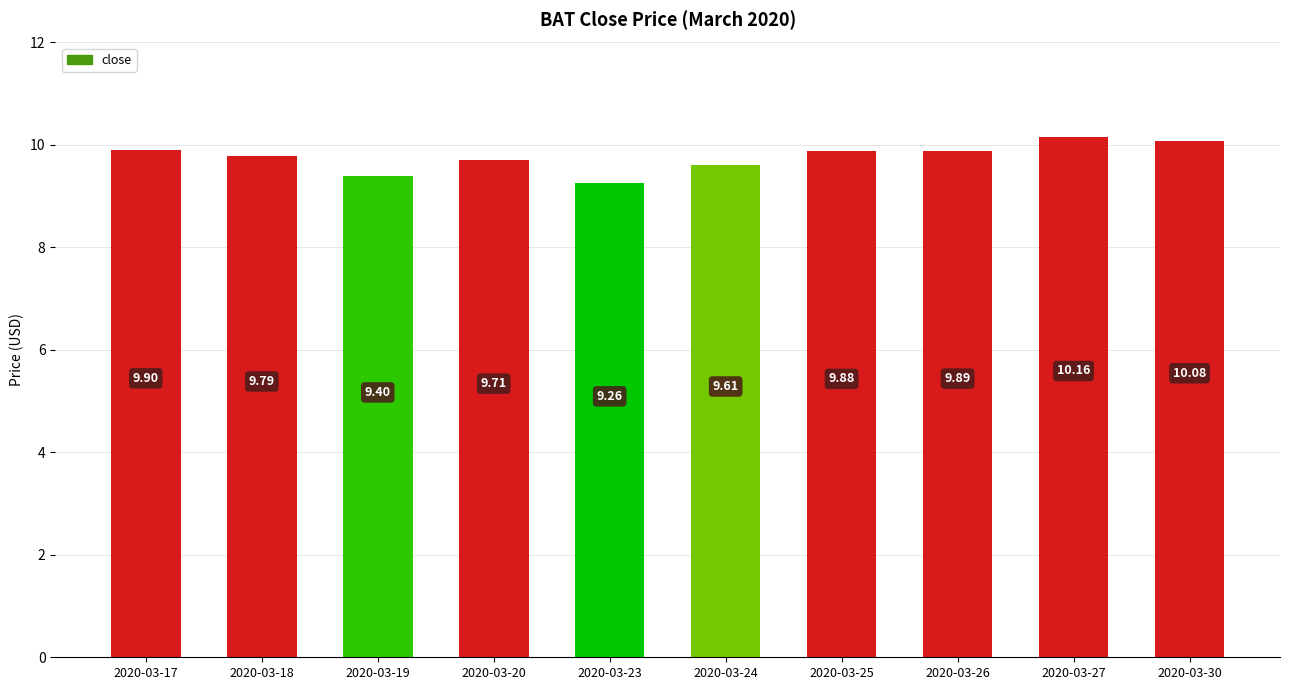

How many bars are there in total?

10